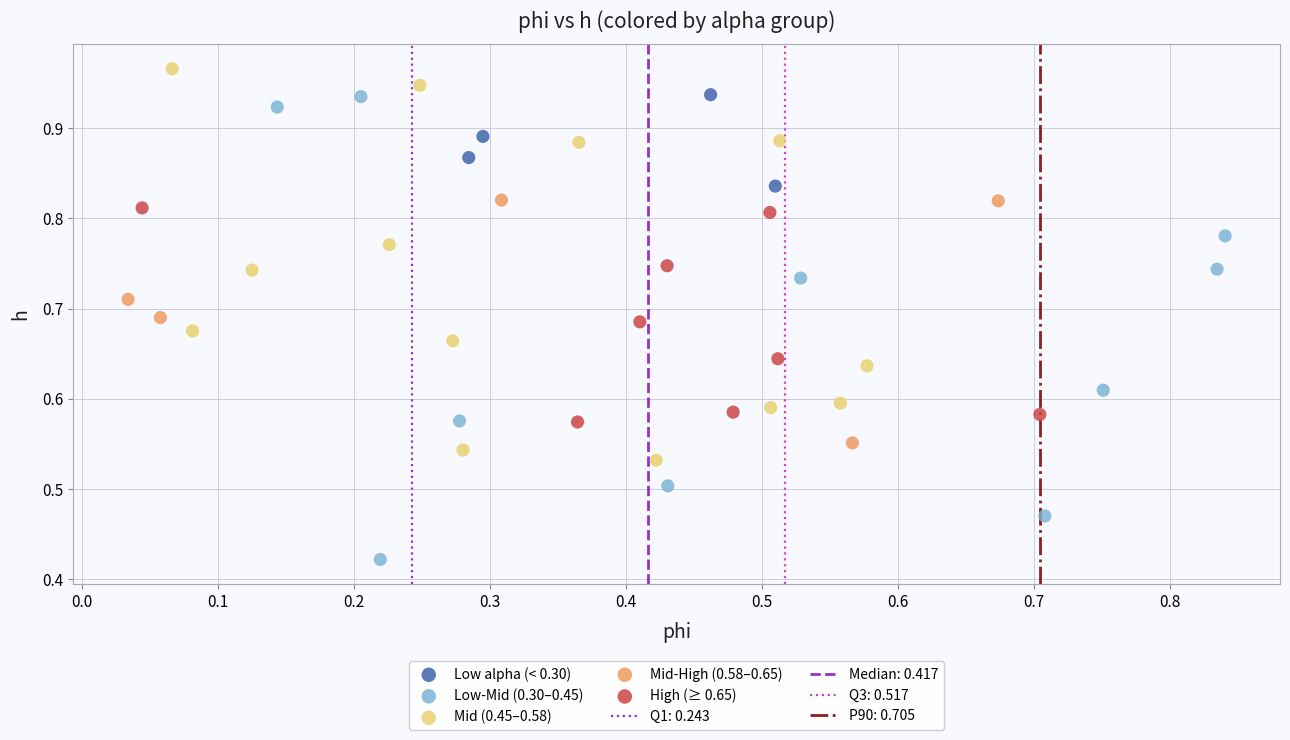

Which series contains the highest Y value?

Mid (0.45–0.58)